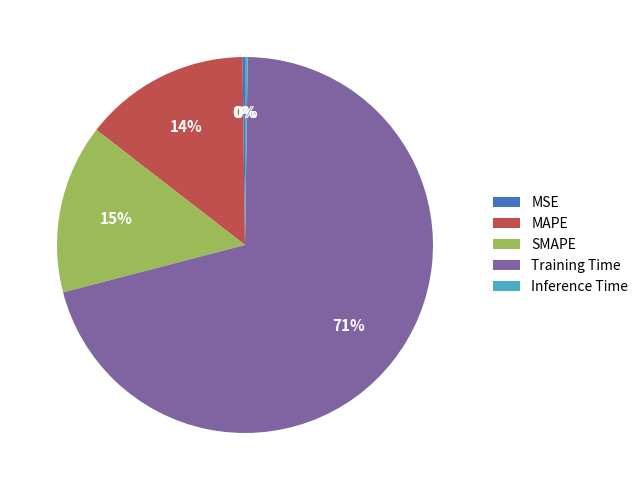

To the nearest percent, what is the average slice percentage?

20%